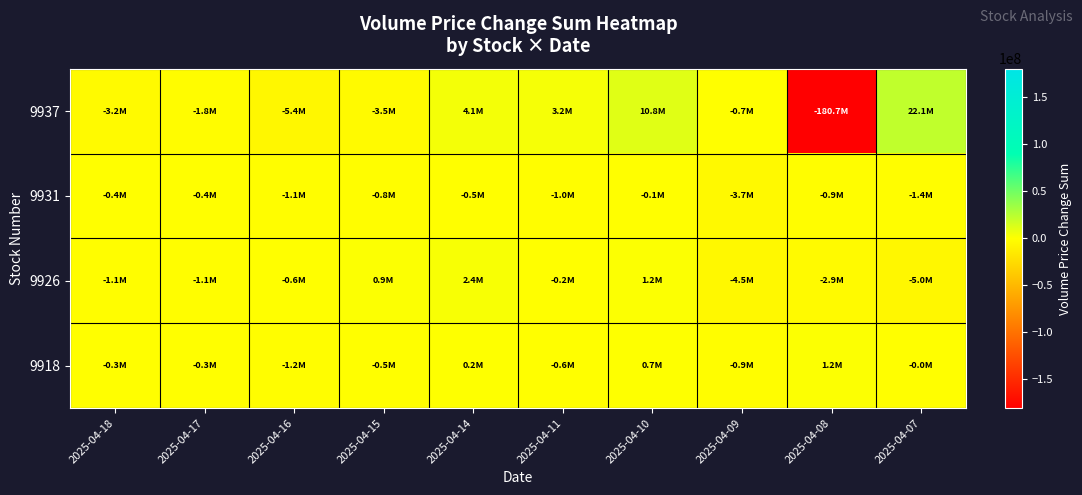

Reading left to right, what are all the values shown in this chart?

9937: 2025-04-18=-3223543	2025-04-17=-1799359	2025-04-16=-5414301	2025-04-15=-3504069	2025-04-14=4064011	2025-04-11=3174289	2025-04-10=10771851	2025-04-09=-667472	2025-04-08=-180688362	2025-04-07=22147583
9931: 2025-04-18=-431609	2025-04-17=-408487	2025-04-16=-1115089	2025-04-15=-779073	2025-04-14=-465735	2025-04-11=-992663	2025-04-10=-142244	2025-04-09=-3658197	2025-04-08=-895507	2025-04-07=-1381096
9926: 2025-04-18=-1053810	2025-04-17=-1132489	2025-04-16=-560264	2025-04-15=938100	2025-04-14=2441328	2025-04-11=-226803	2025-04-10=1235863	2025-04-09=-4514012	2025-04-08=-2854186	2025-04-07=-4969742
9918: 2025-04-18=-266281	2025-04-17=-258593	2025-04-16=-1204415	2025-04-15=-504176	2025-04-14=185197	2025-04-11=-581720	2025-04-10=699231	2025-04-09=-866880	2025-04-08=1196205	2025-04-07=-26680